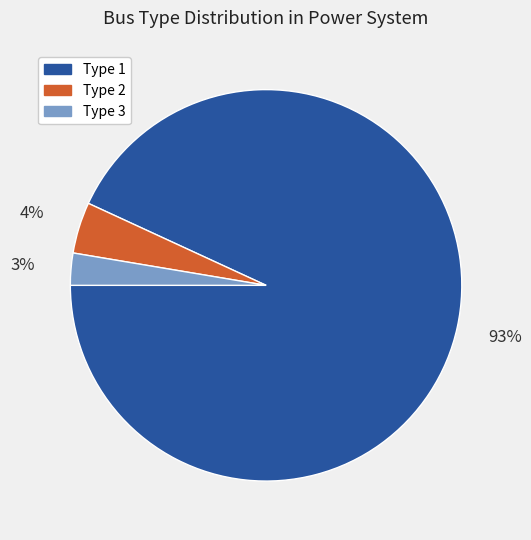

Is there any slice that represents more than half of the pie?

Yes